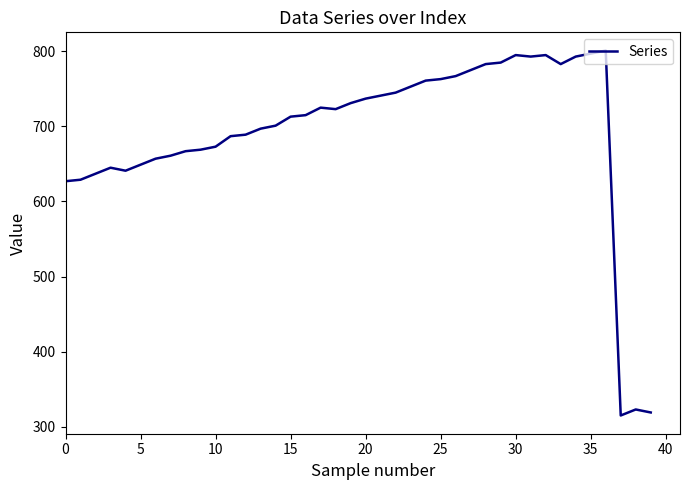

What is the maximum value shown in the chart?

801